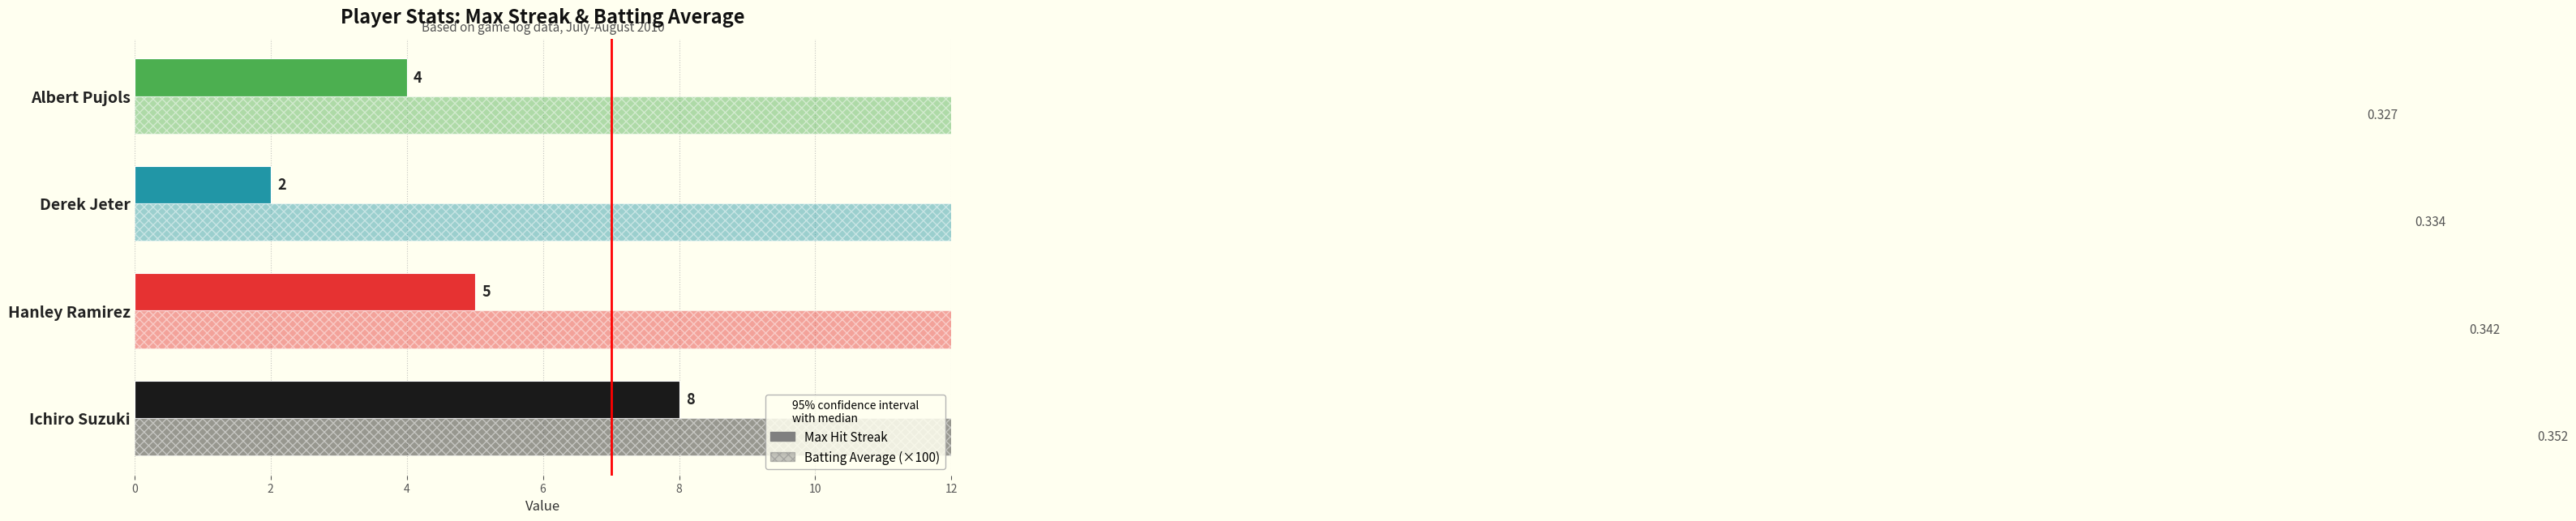

What is the sum of all Max Hit Streak values?

19.0